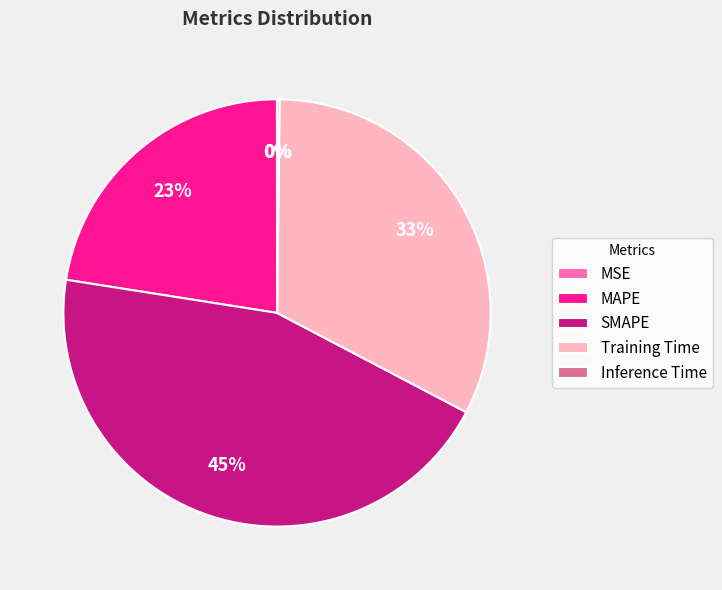

Is the sum of Training Time and MAPE greater than half?

Yes